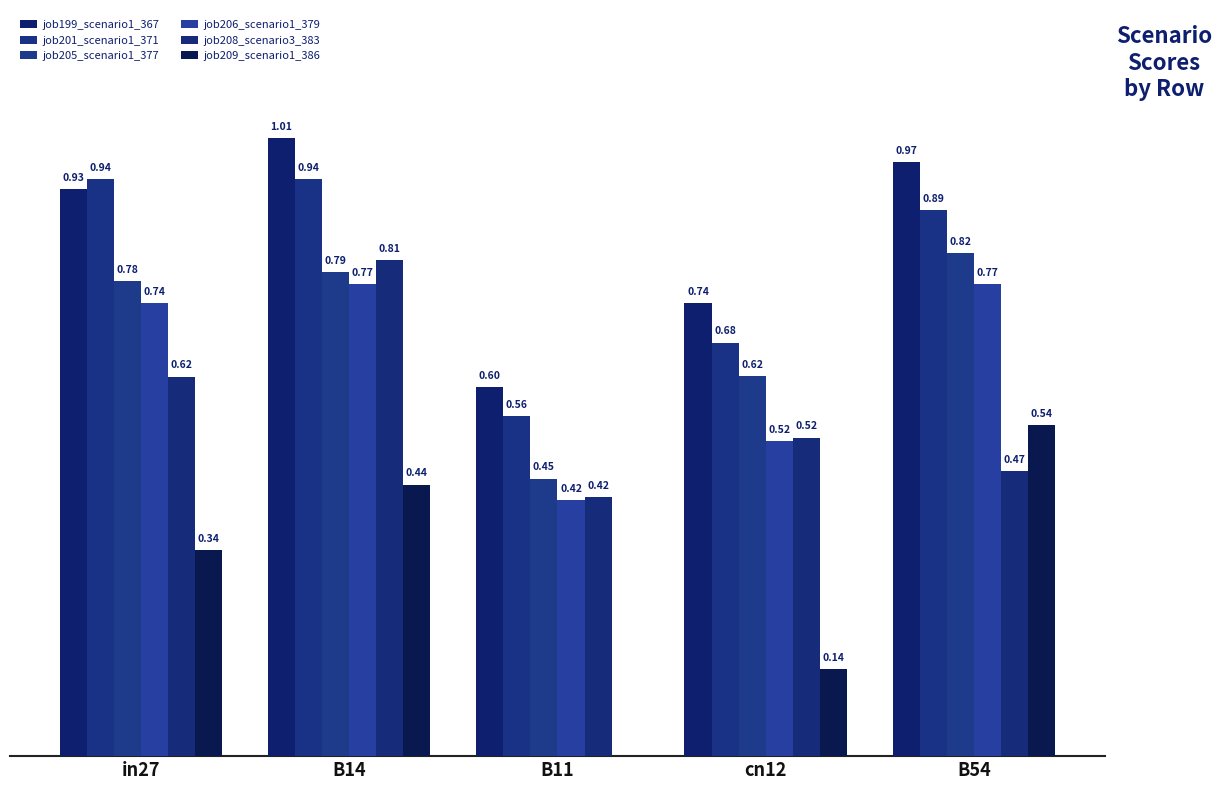

What is the greatest value displayed?

1.0